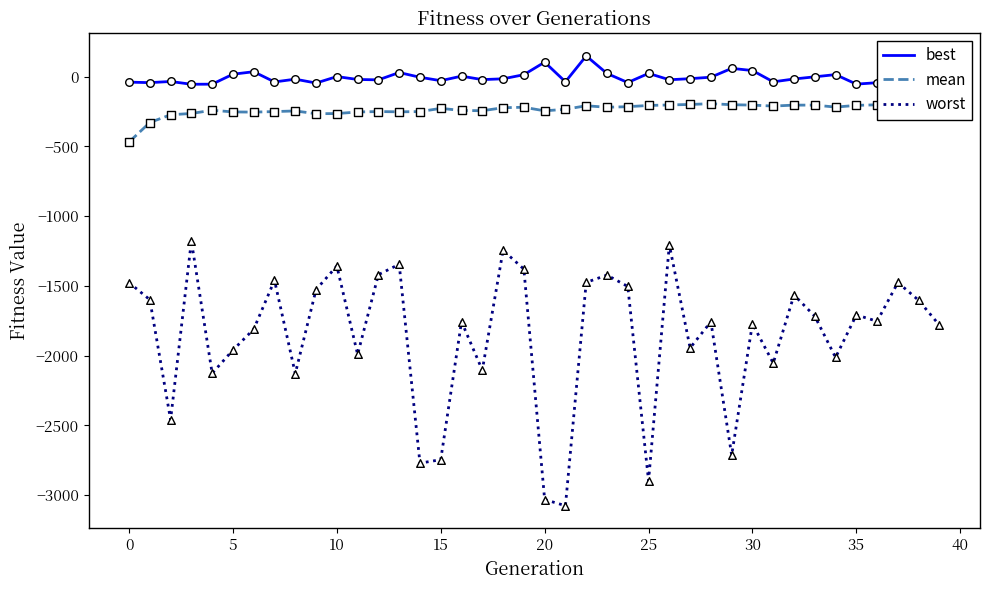

Which series has the largest total across all categories?

best